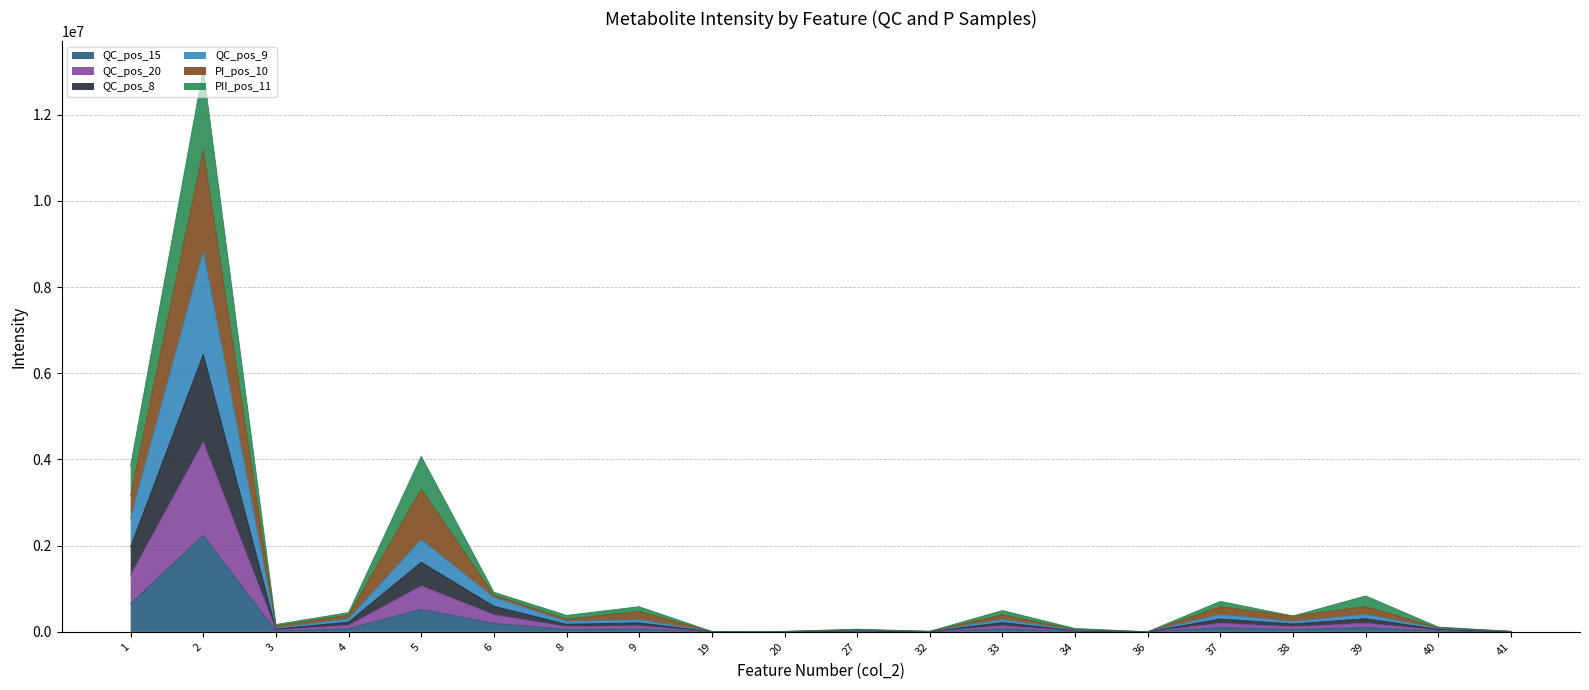

True or false: PI_pos_10 and QC_pos_15 intersect in this chart.

False